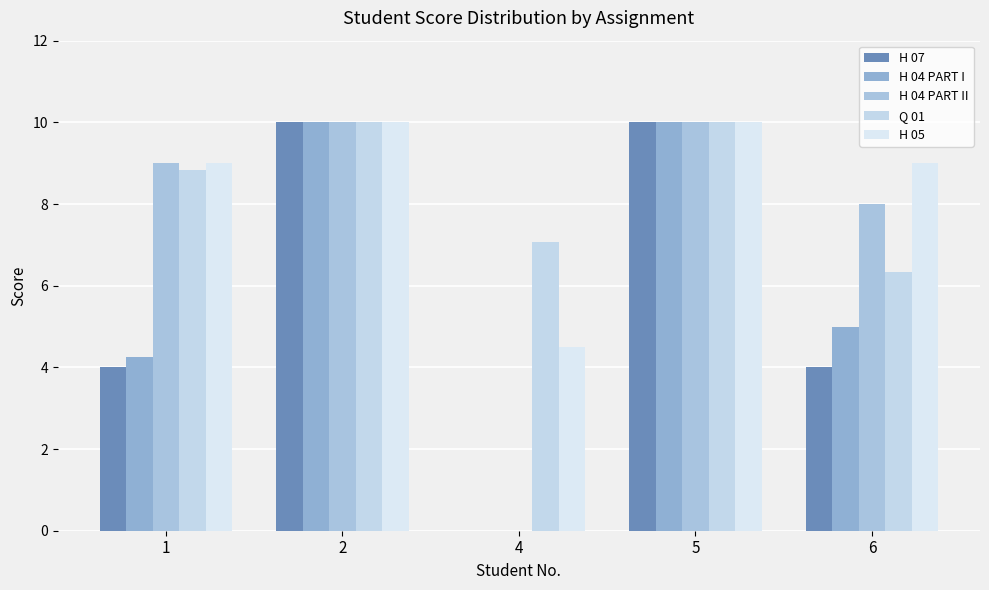

Are the bars grouped side by side (vs. stacked)?

Yes